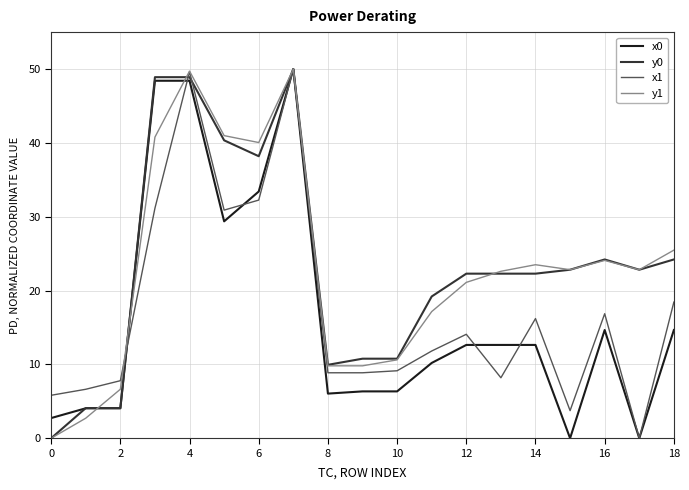

What is the maximum value for x1?

50.0